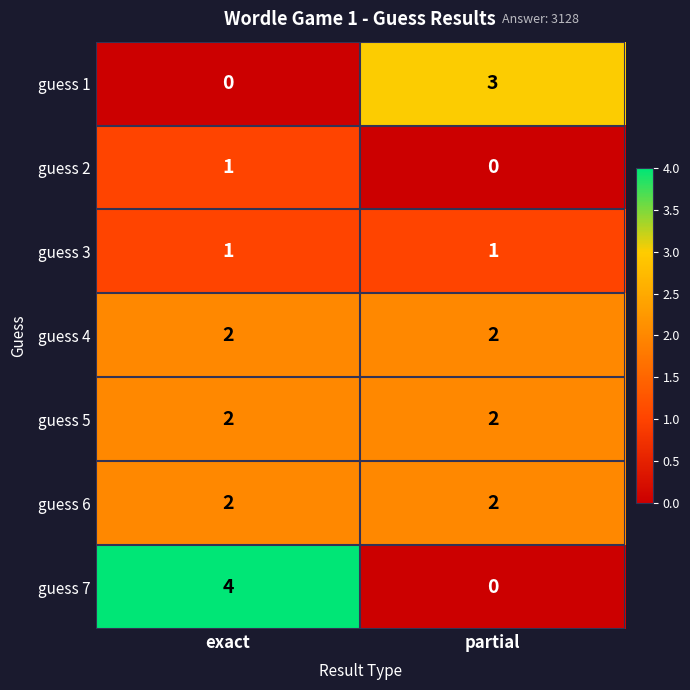

The guess 4 series shows 3 at exact. True or false?

False